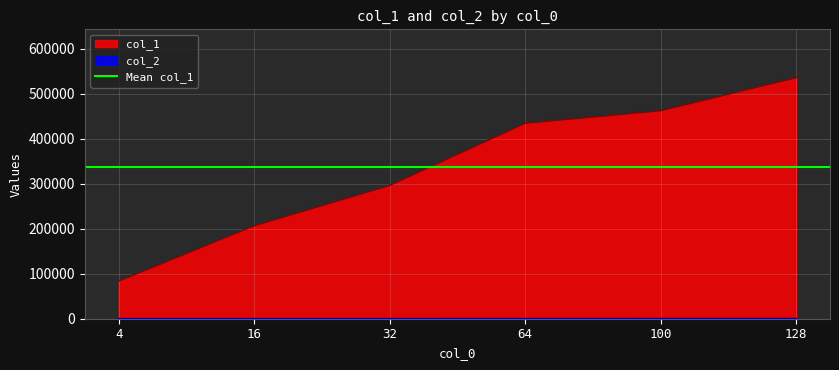

True or false: col_2 has more than 1 points higher than both neighbors.

False